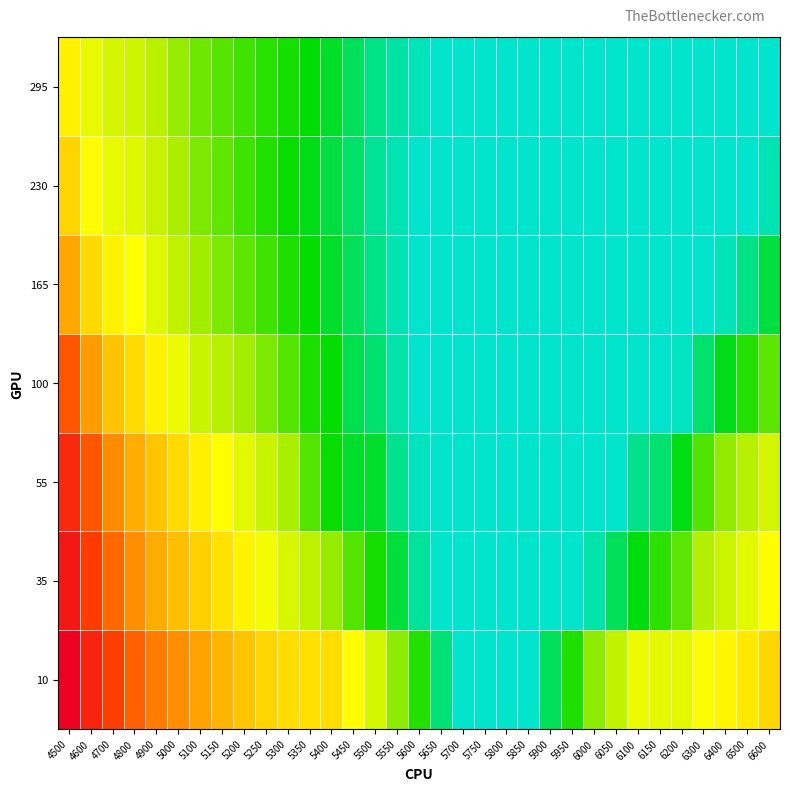

What is the minimum value shown in the chart?

0.1